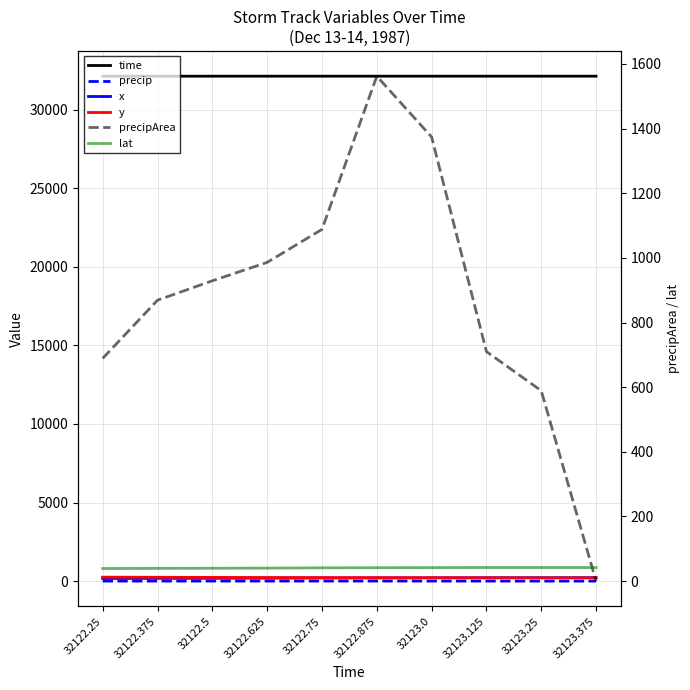

At which label does precipArea reach its peak?

32122.875